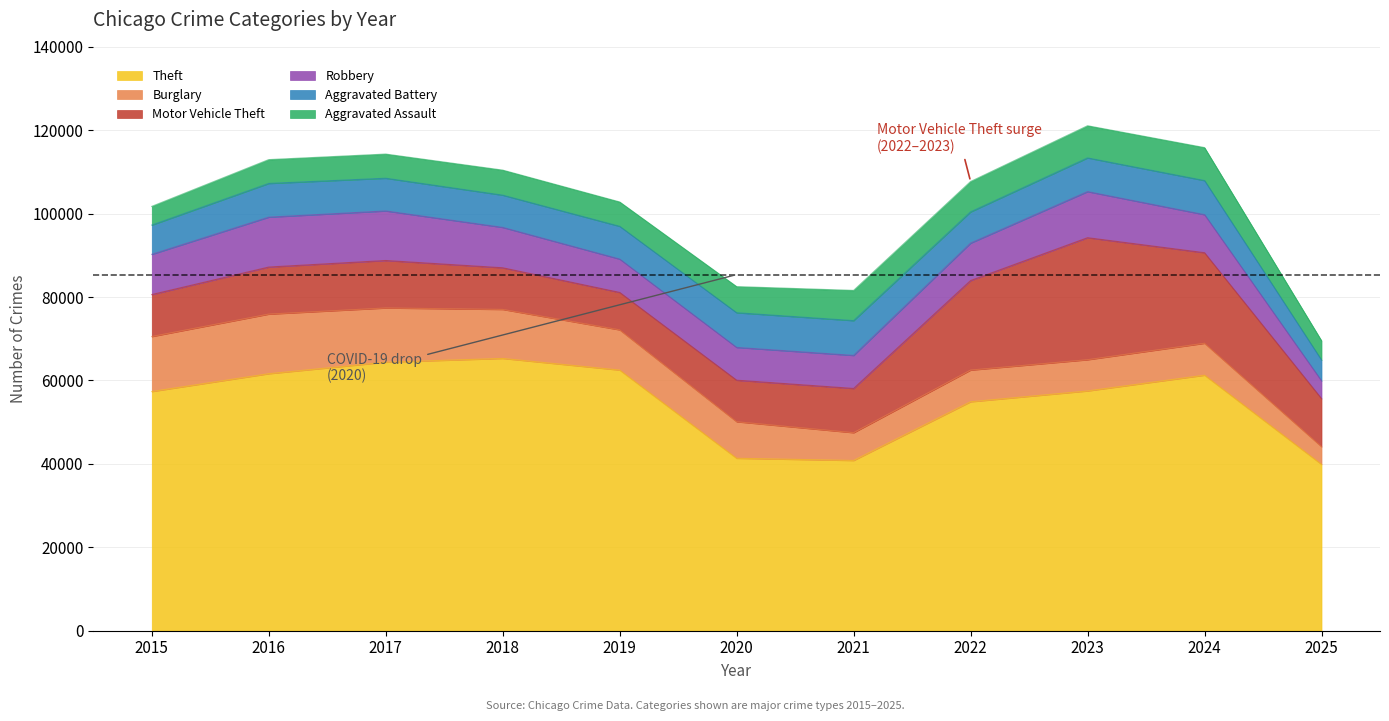

Is it true that Burglary equals 13184 at 2015?

True